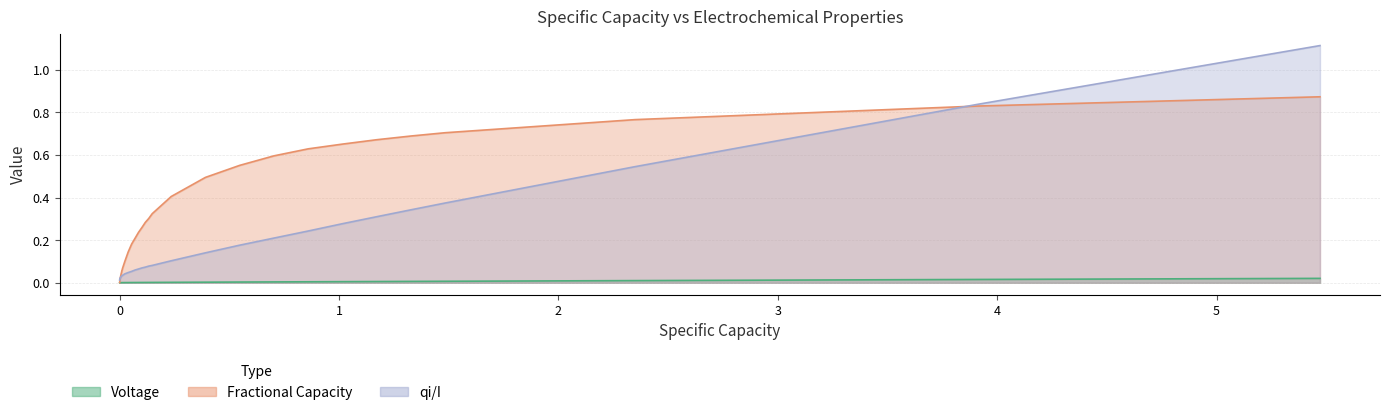

Reading left to right, what are all the values shown in this chart?

Voltage: 0.0	0.0	0.0	0.0	0.0	0.0	0.0	0.0	0.0	0.0	0.0	0.0	0.0	0.0	0.0	0.0	0.0	0.0	0.0	0.0	0.0	0.0	0.0	0.0	0.0	0.0	0.0	0.0	0.0	0.0	0.0	0.0	0.0	0.0	0.0	0.0	0.0	0.0	0.0	0.0
Fractional Capacity: 0.0	0.0	0.0	0.0	0.0	0.0	0.0	0.0	0.0	0.0	0.0	0.0	0.0	0.0	0.0	0.1	0.1	0.1	0.1	0.1	0.1	0.2	0.2	0.2	0.3	0.3	0.3	0.3	0.4	0.5	0.6	0.6	0.6	0.7	0.7	0.7	0.7	0.8	0.8	0.9
qi/I: 0.0	0.0	0.0	0.0	0.0	0.0	0.0	0.0	0.0	0.0	0.0	0.0	0.0	0.0	0.0	0.0	0.0	0.0	0.0	0.0	0.0	0.1	0.1	0.1	0.1	0.1	0.1	0.1	0.1	0.1	0.2	0.2	0.2	0.3	0.3	0.3	0.4	0.5	0.8	1.1